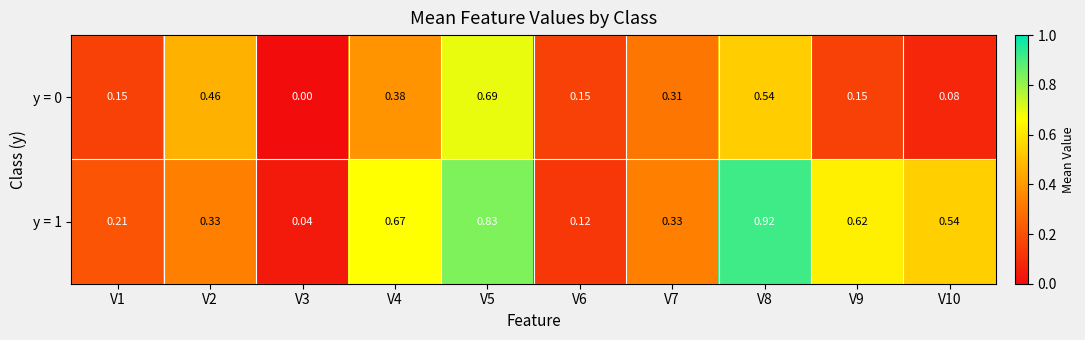

Is the value of y = 1 at V7 greater than the value of y = 0 at V6?

Yes